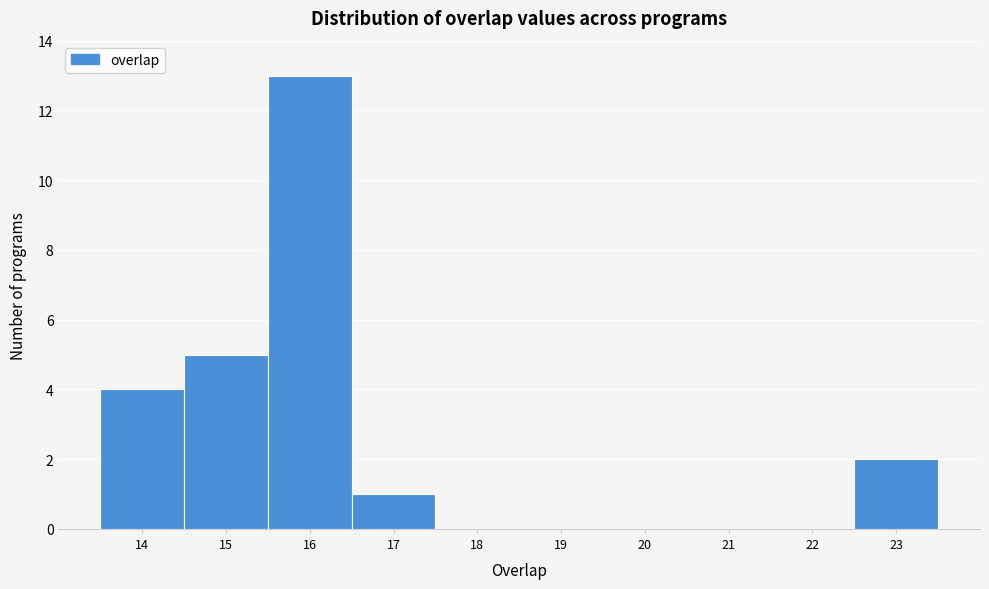

How tall is the bar that spans 15.5 to 16.5 on the x-axis? The values are not printed on the chart, so give them approximately, as read against the axis.

13